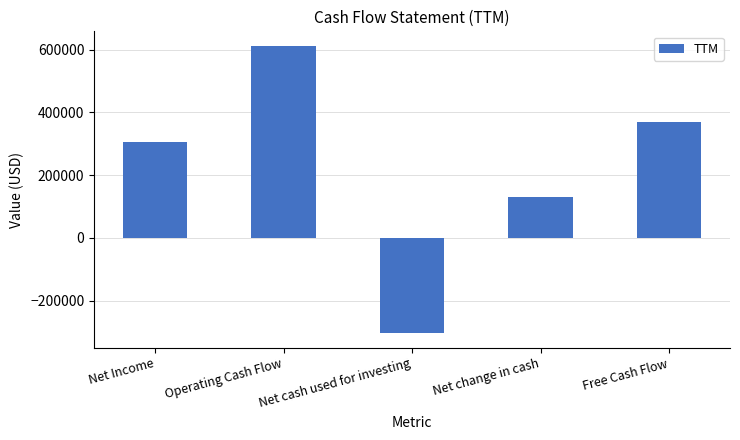

What is the approximate value at Operating Cash Flow, to the nearest 10?

612770